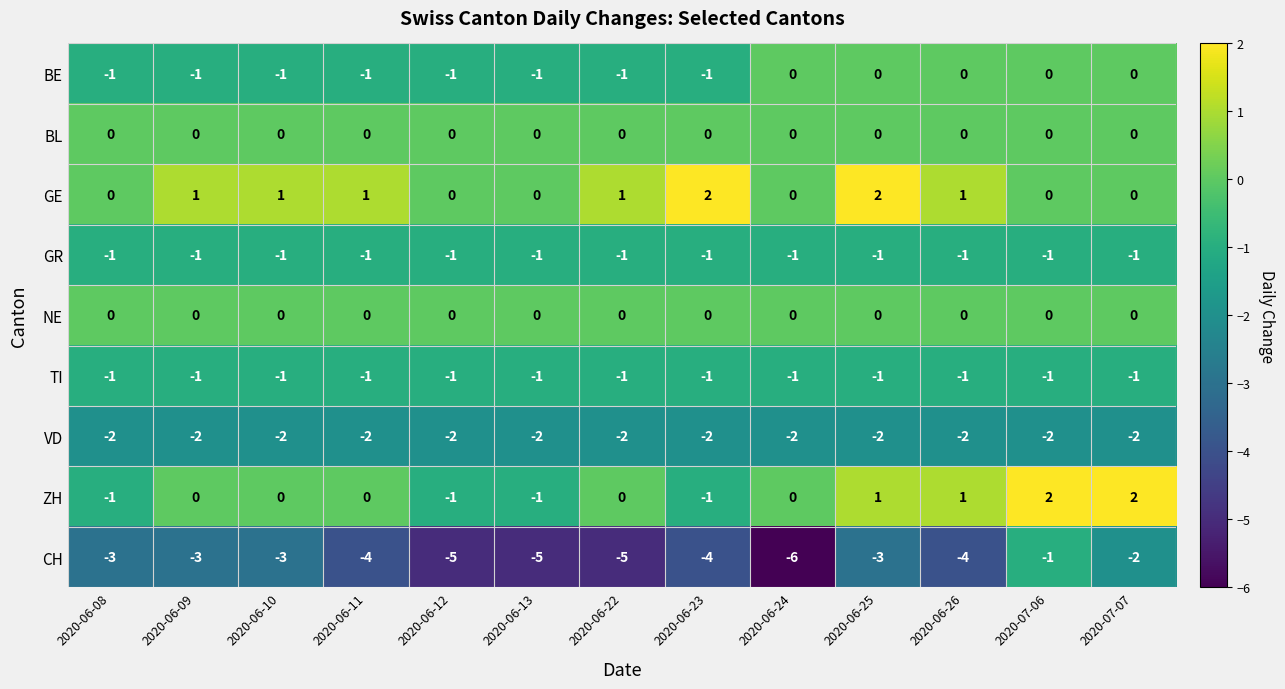

At which category does the chart reach its minimum across all series?

2020-06-24